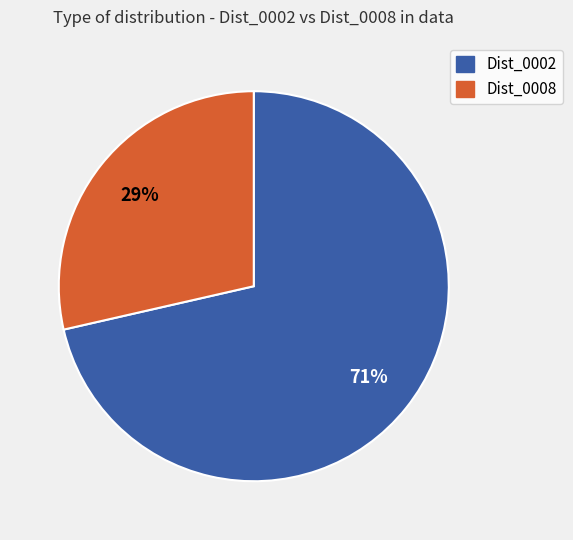

Is there any slice that represents more than half of the pie?

Yes